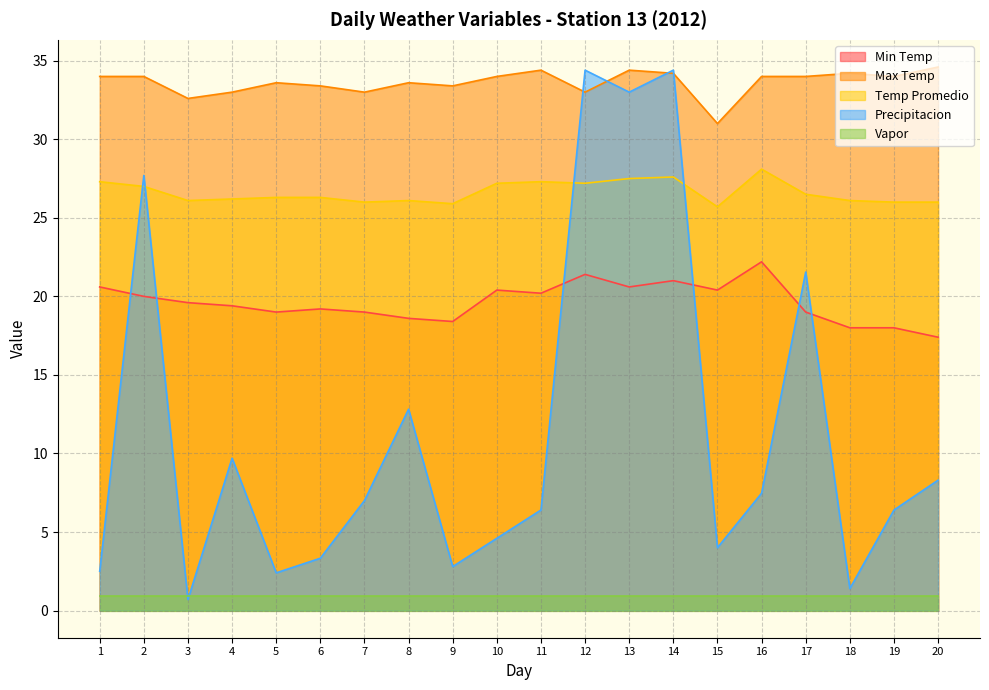

List the labels in order of Max Temp value, largest first.

20, 11, 13, 14, 18, 1, 2, 10, 16, 17, 19, 5, 8, 6, 9, 4, 7, 12, 3, 15